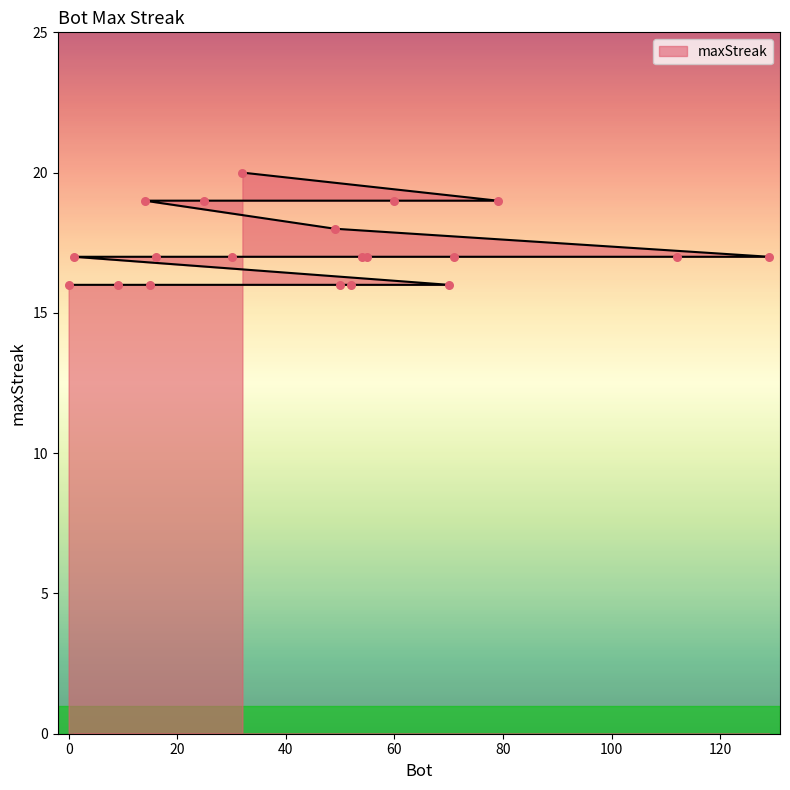

Approximately how many times larger is the value at 16 compared to 14?

0.9